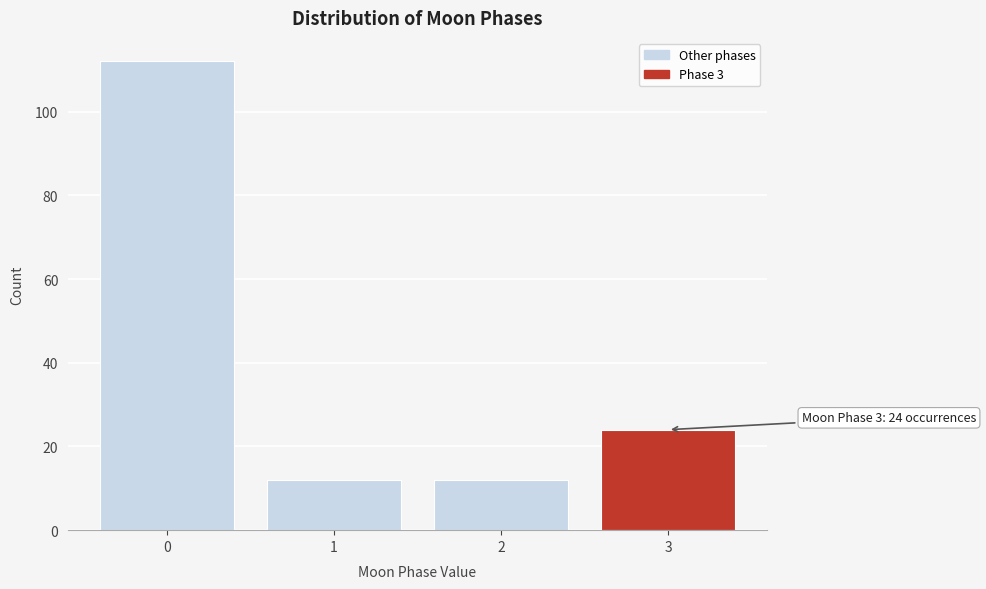

Reading left to right, list all the values displayed in this chart.

0=112	1=12	2=12	3=24